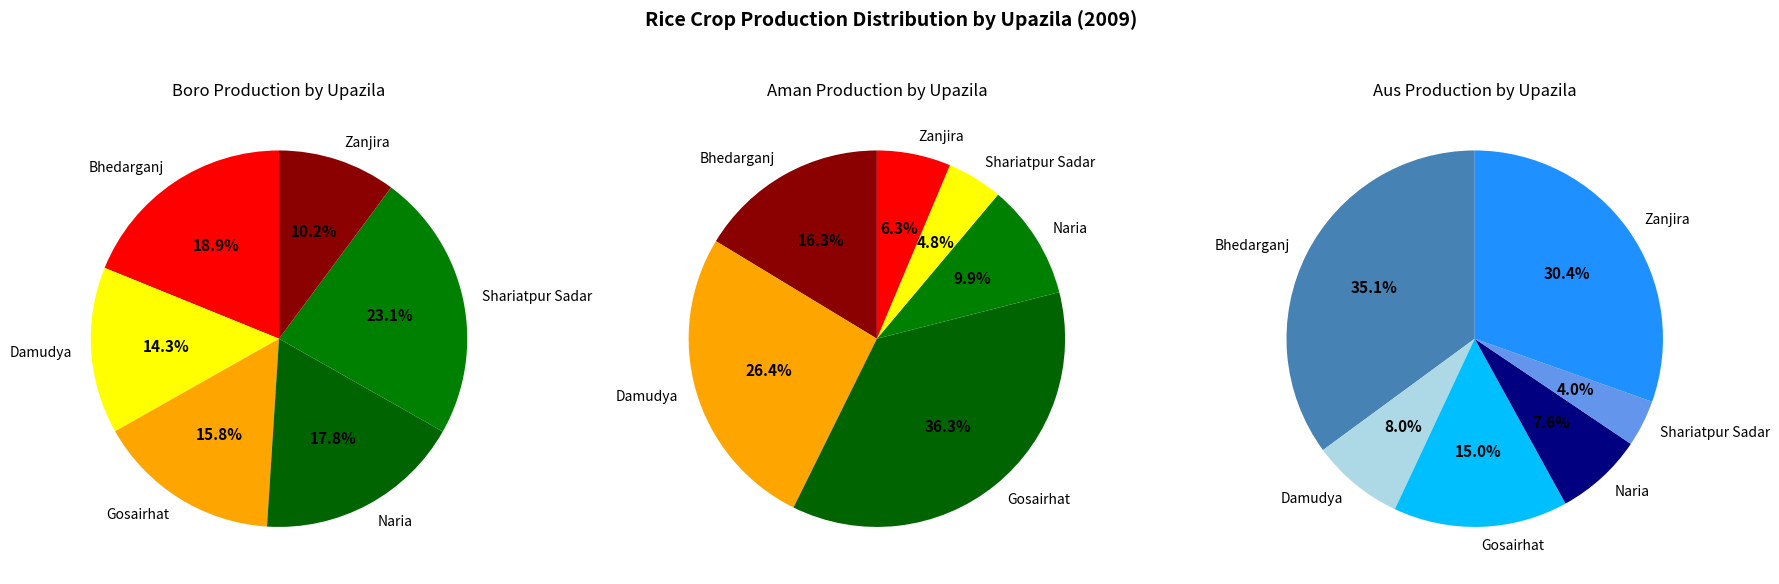

Rank the categories by value from lowest to highest.

Zanjira, Damudya, Gosairhat, Naria, Bhedarganj, Shariatpur Sadar